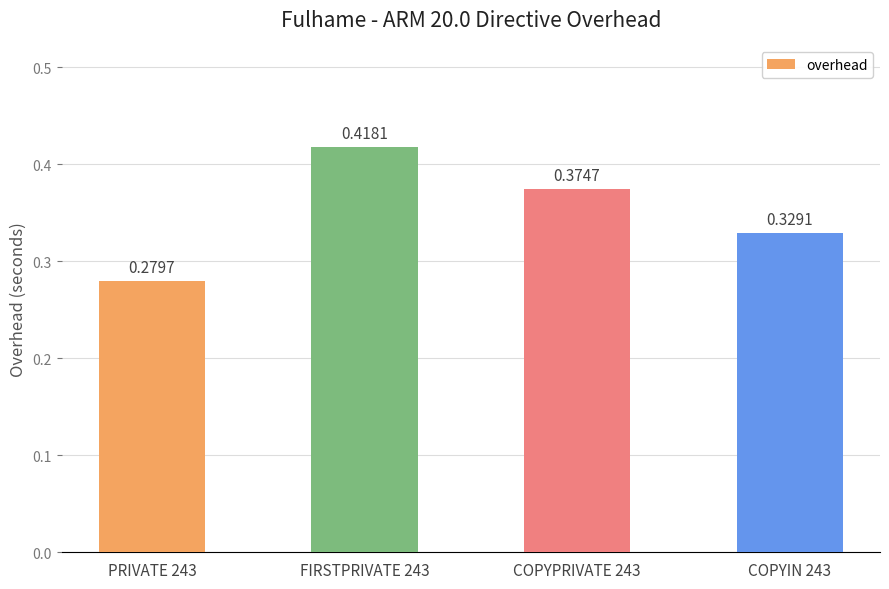

What is the difference between the values at PRIVATE 243 and COPYPRIVATE 243?

0.1